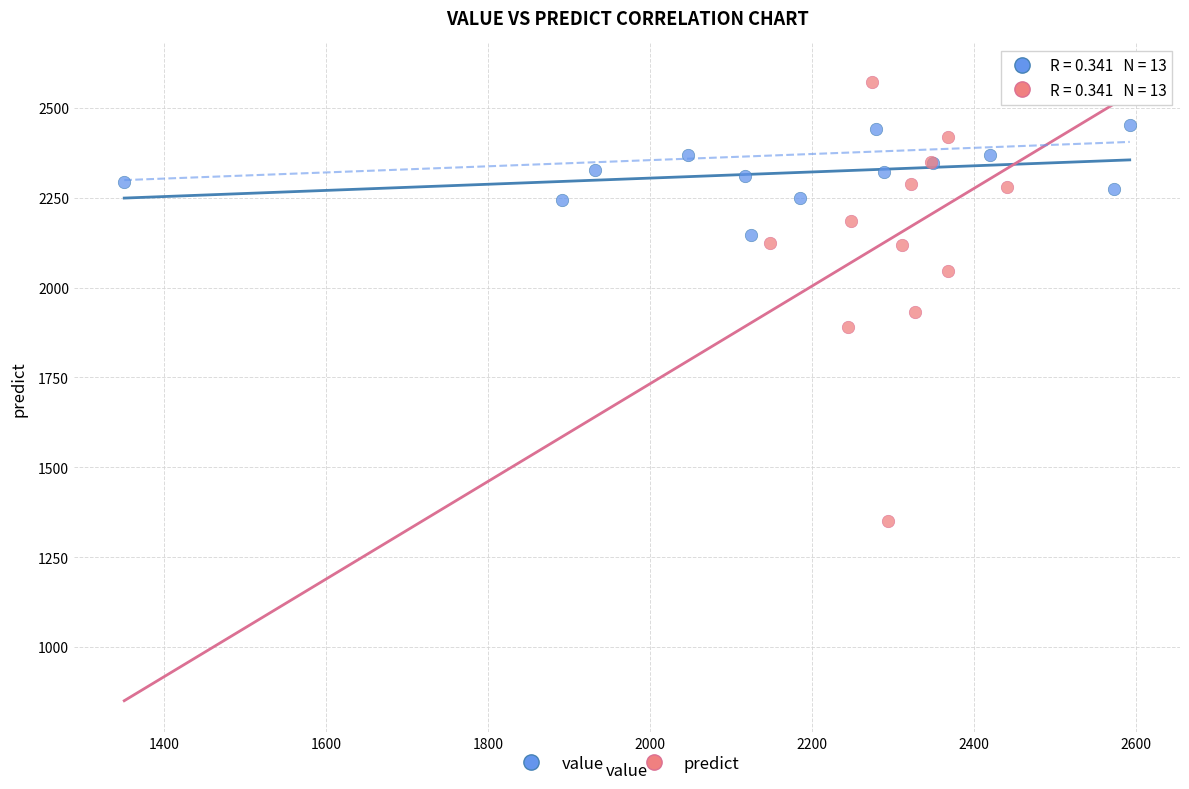

Which series has the widest spread of Y values?

predict